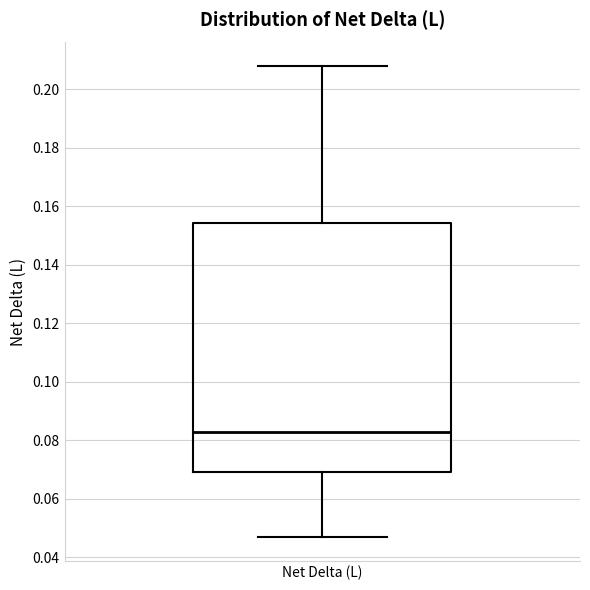

Where is the lower edge of the box for Net Delta (L) on the y-axis? The values are not printed on the chart, so give them approximately, as read against the axis.

0.070